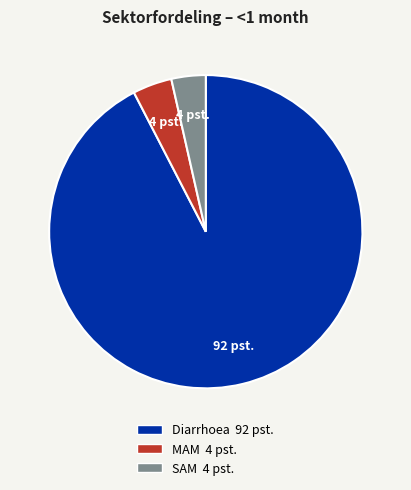

Is the sum of SAM and Diarrhoea greater than half?

Yes